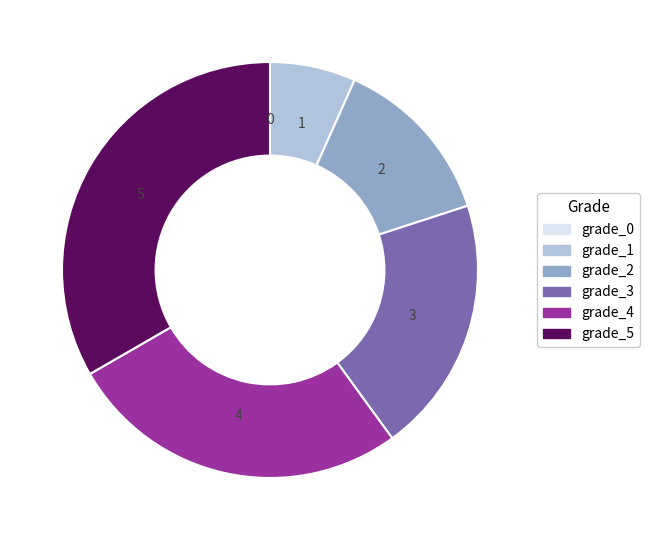

The grade_5 slice represents 33% of the pie. True or false?

True